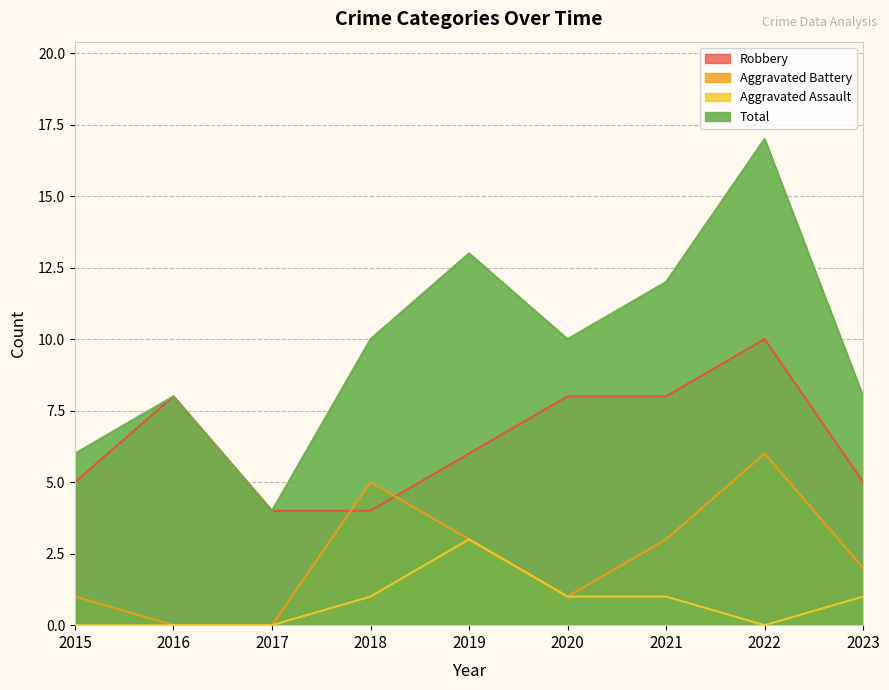

True or false: Total and Aggravated Assault cross at least once.

False